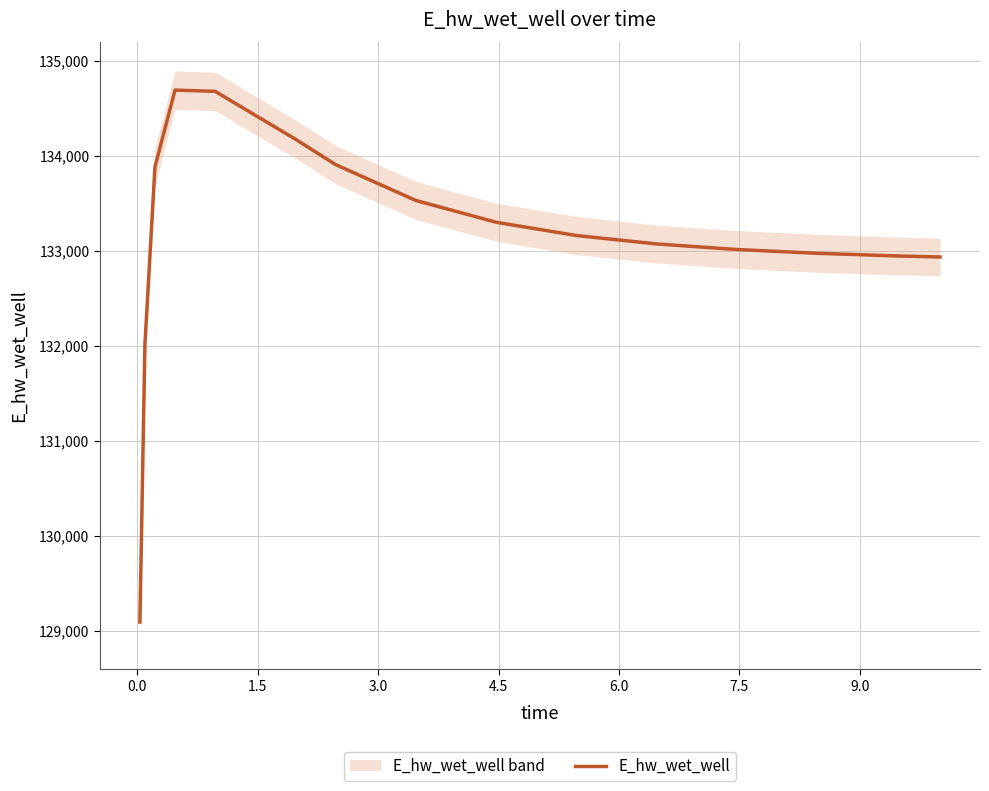

How many points are higher than both their immediate neighbors (excluding endpoints)?

1